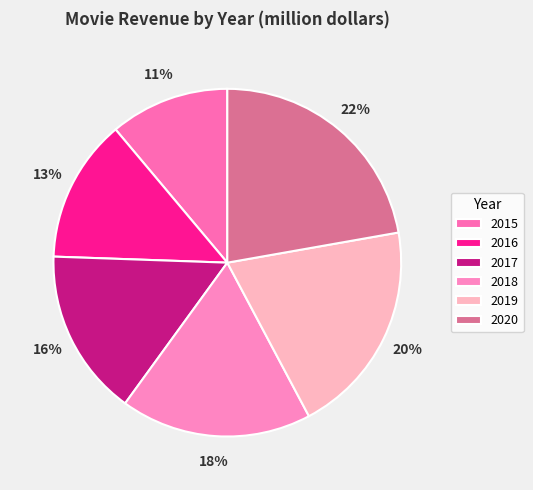

Between 2018 and 2015, which is larger?

2018